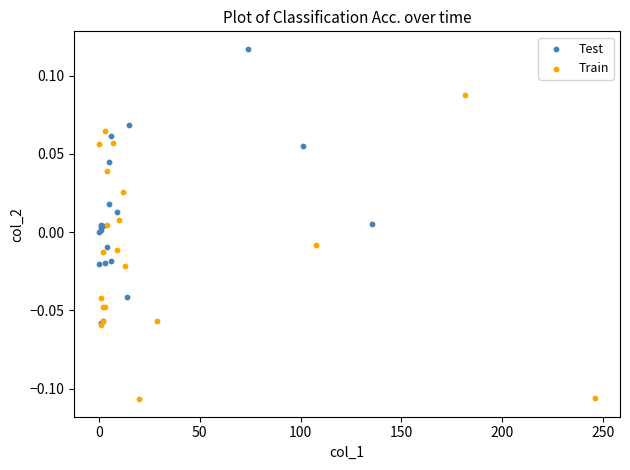

Which series has the widest spread of Y values?

Train